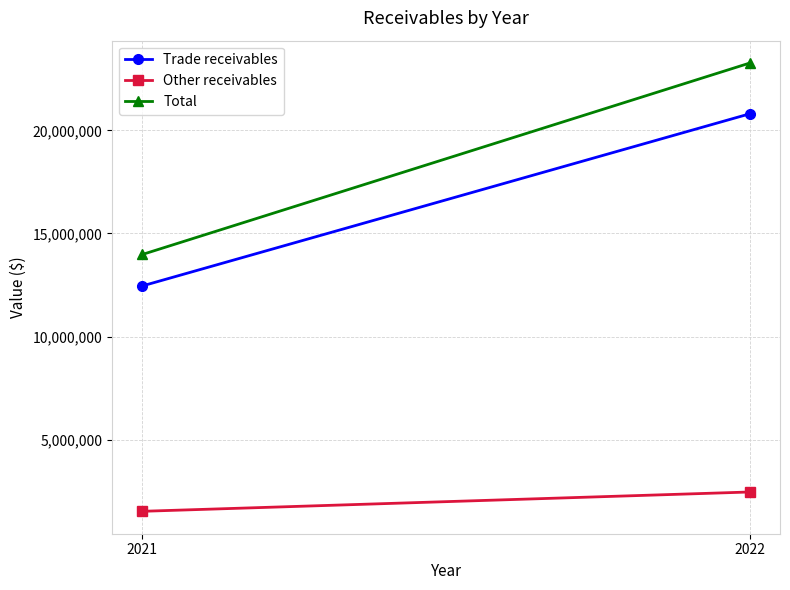

At which category is the sum across all series the highest?

2022